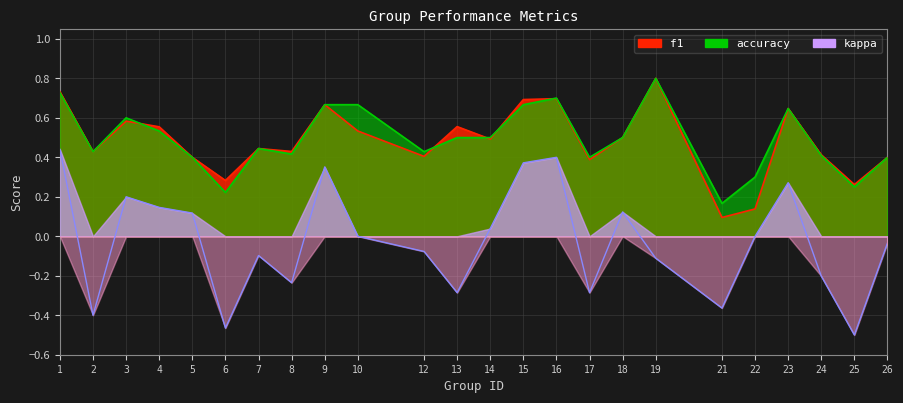

What is the value of the f1 point at the 21st from the left?

0.6